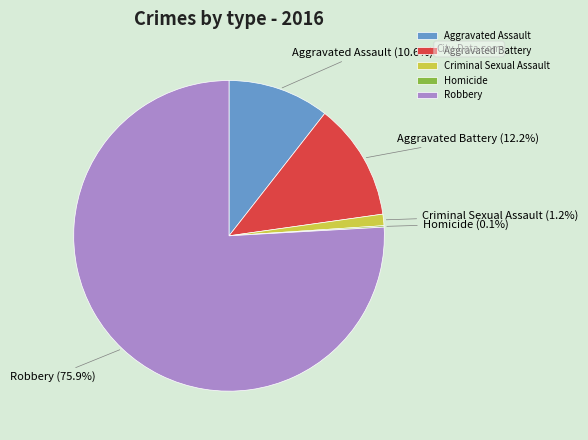

What is the ratio of the value at Aggravated Battery to the value at Robbery?

0.2